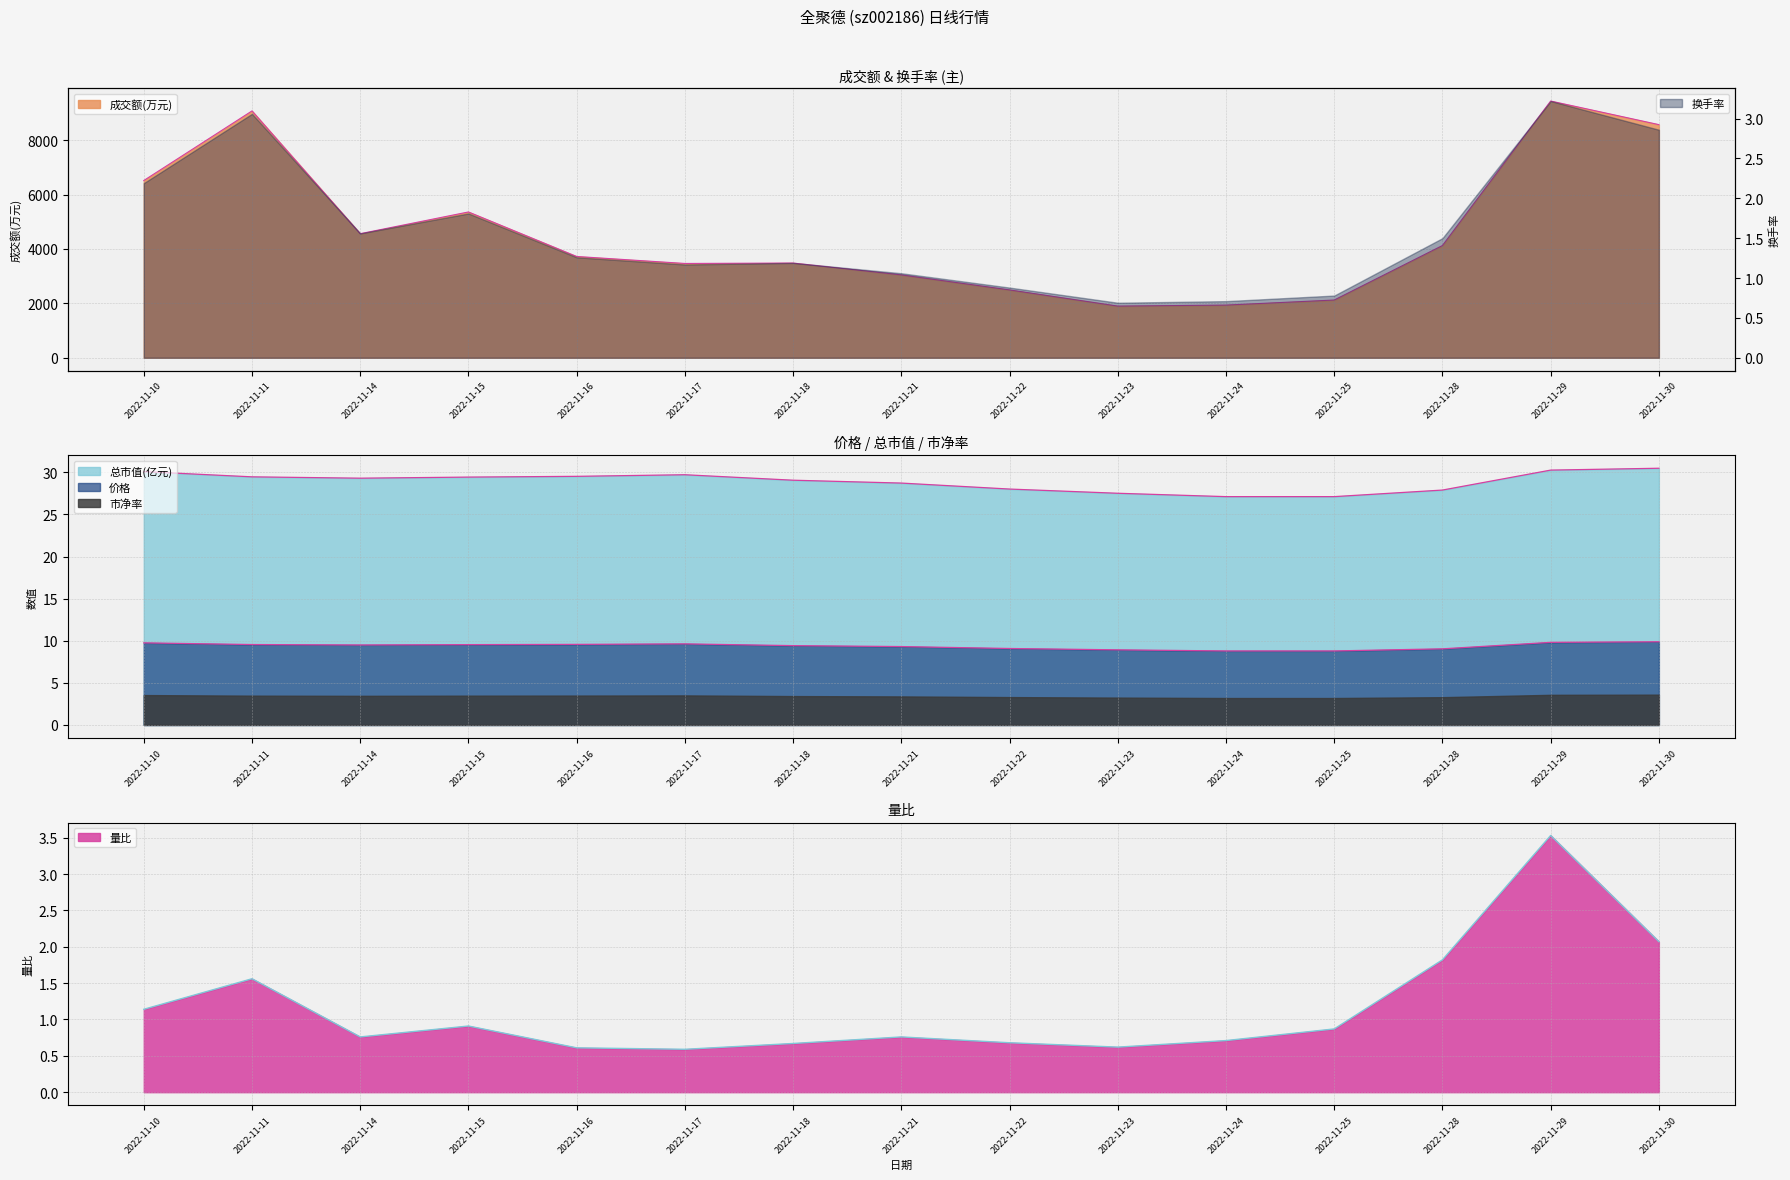

Rank the categories by 成交额(万元) value from highest to lowest.

2022-11-29, 2022-11-11, 2022-11-30, 2022-11-10, 2022-11-15, 2022-11-14, 2022-11-28, 2022-11-16, 2022-11-18, 2022-11-17, 2022-11-21, 2022-11-22, 2022-11-25, 2022-11-24, 2022-11-23